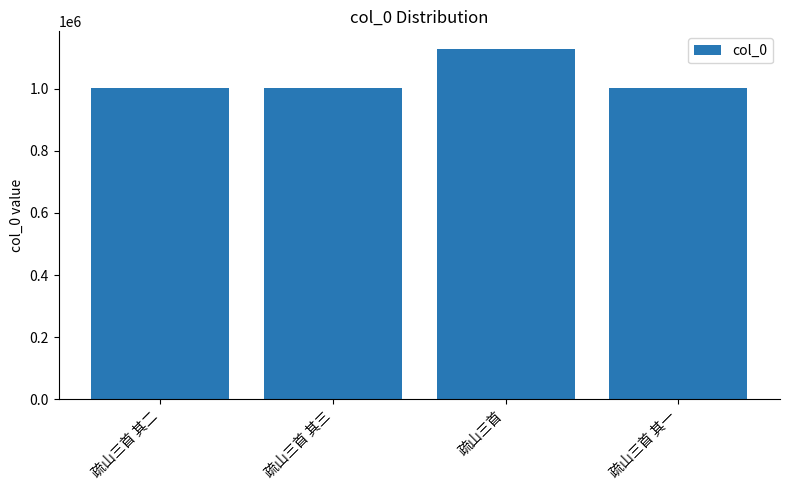

At which category does the chart reach its peak across all series?

疏山三首